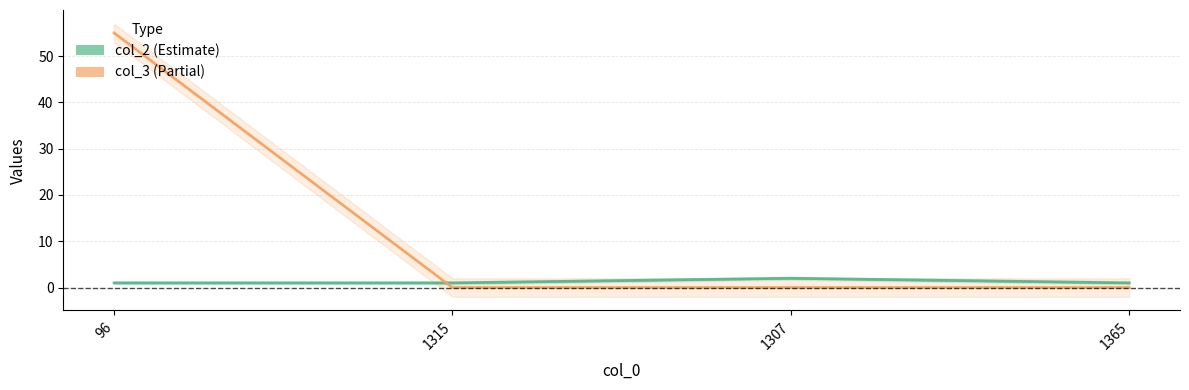

What are all the series names shown in the legend?

col_2, col_3